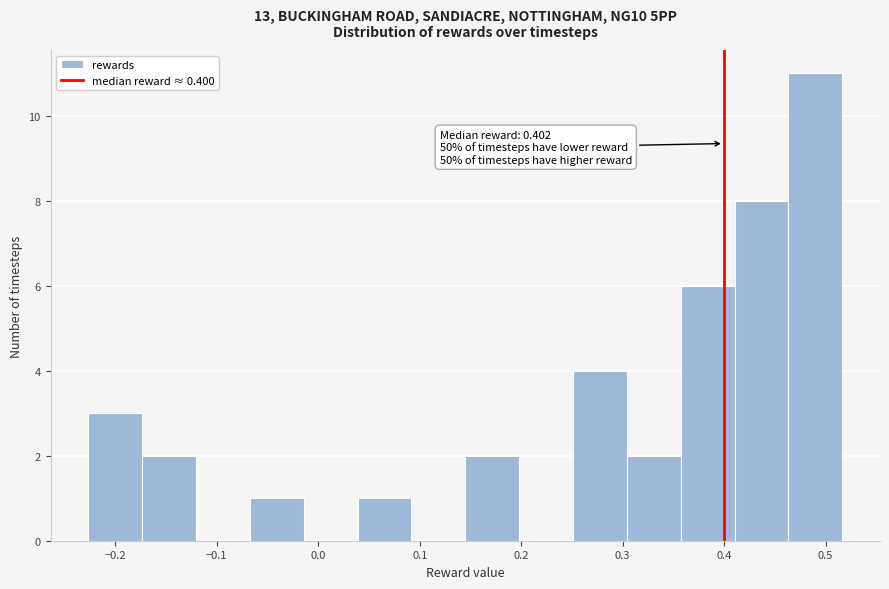

Over which range of the x-axis is the bar tallest?

0.46 to 0.52